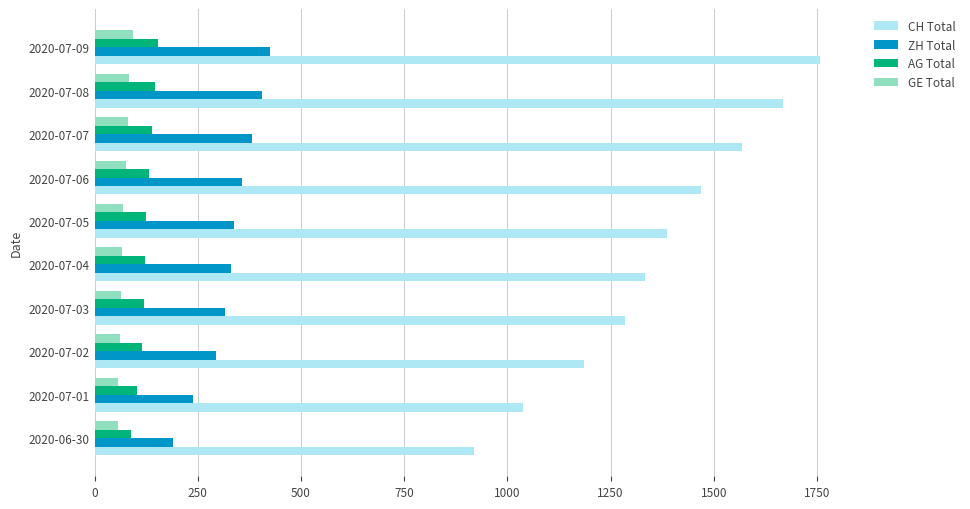

Which series has the largest total across all categories?

CH Total